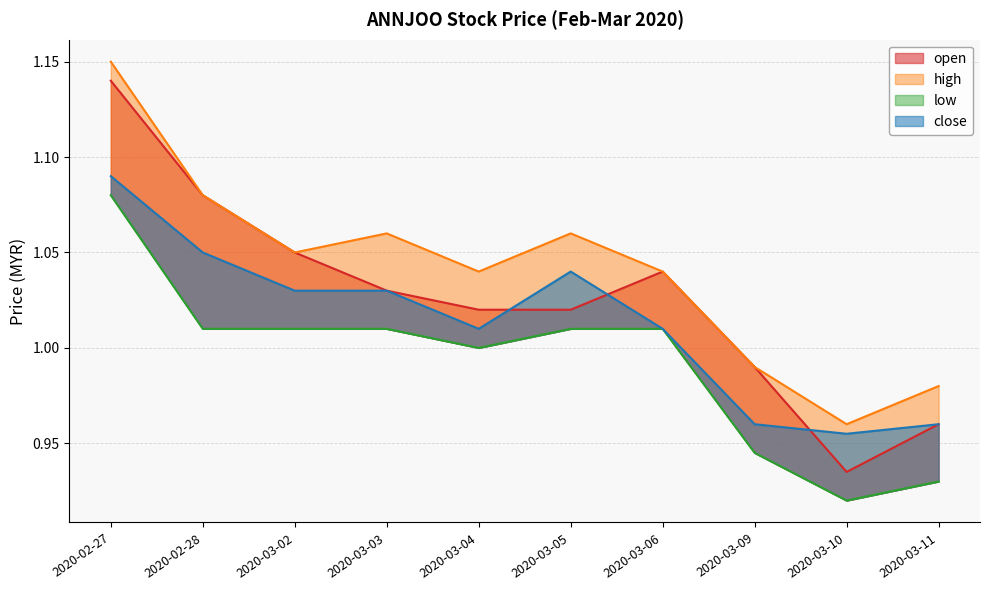

What is the minimum value for close?

1.0